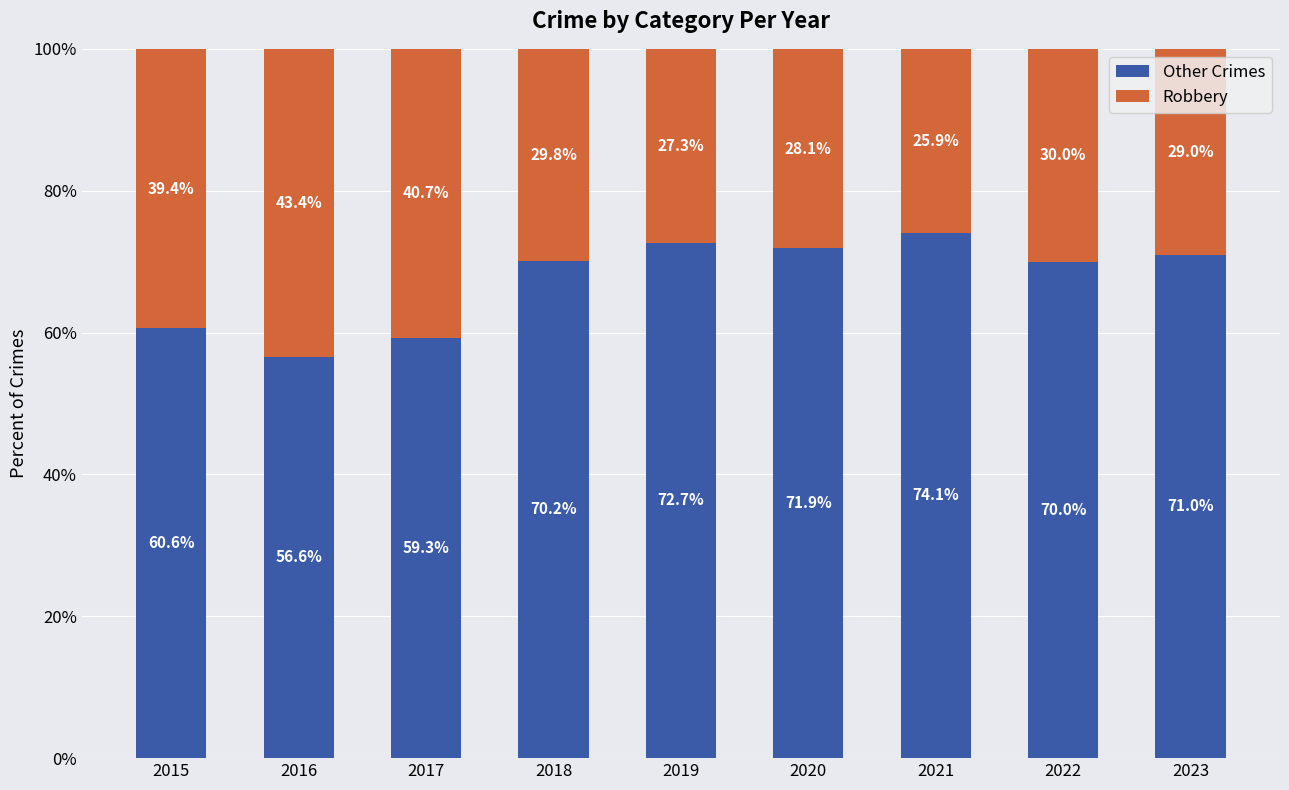

What is the minimum value for Other Crimes?

56.6